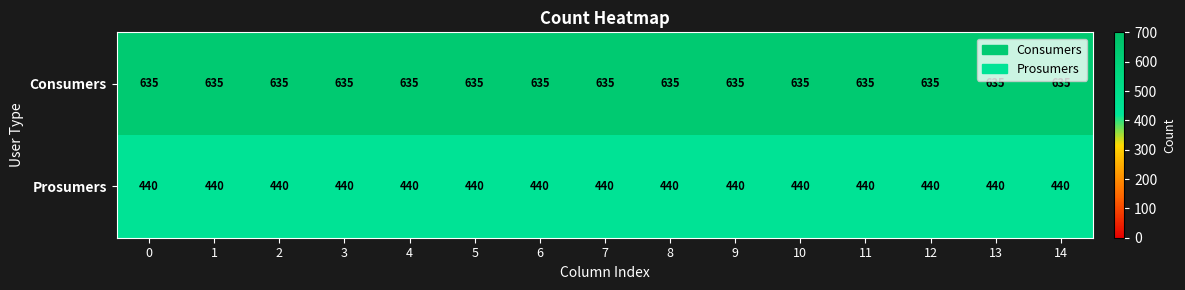

What is the sum of the Prosumers values at 9 and 14?

880